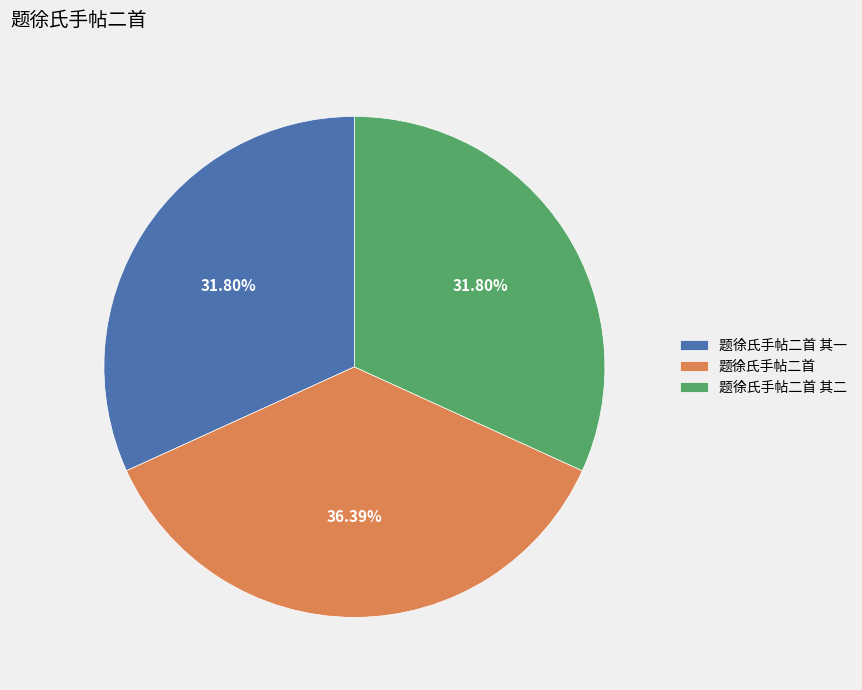

Combined, do 题徐氏手帖二首 其一 and 题徐氏手帖二首 其二 account for over 50%?

Yes